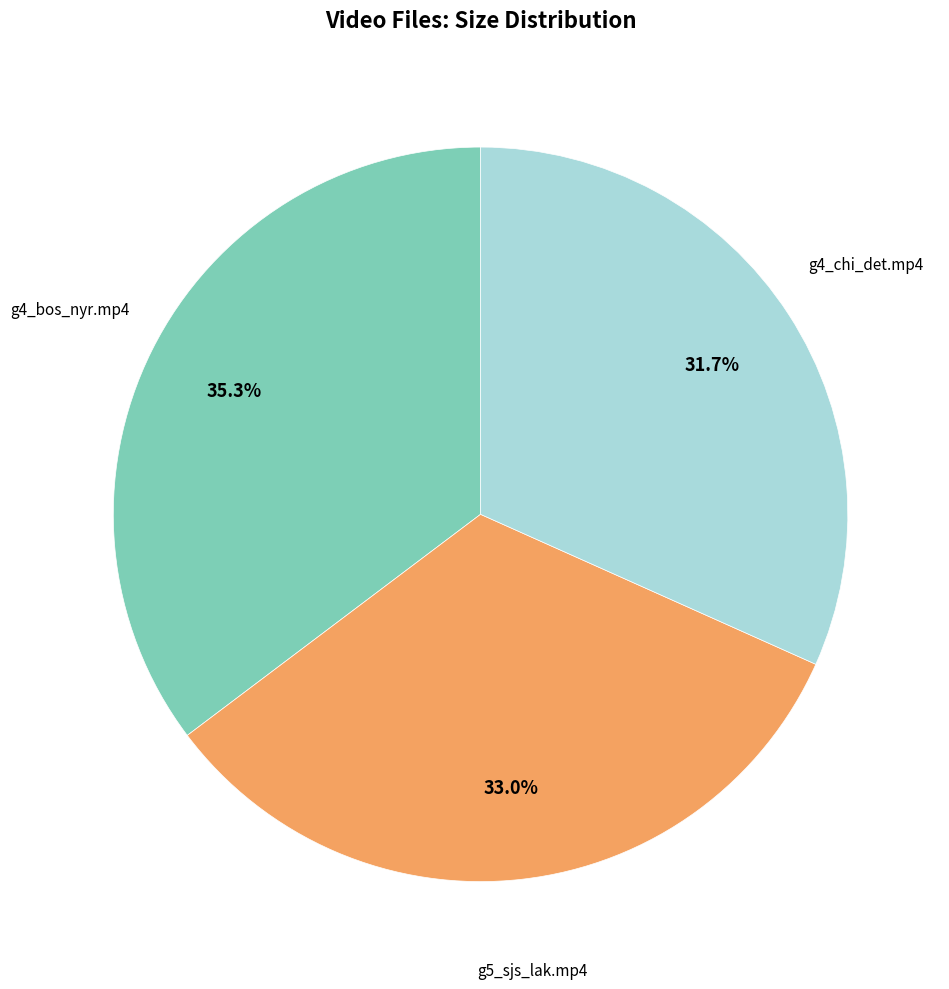

Does any single category account for the majority?

No